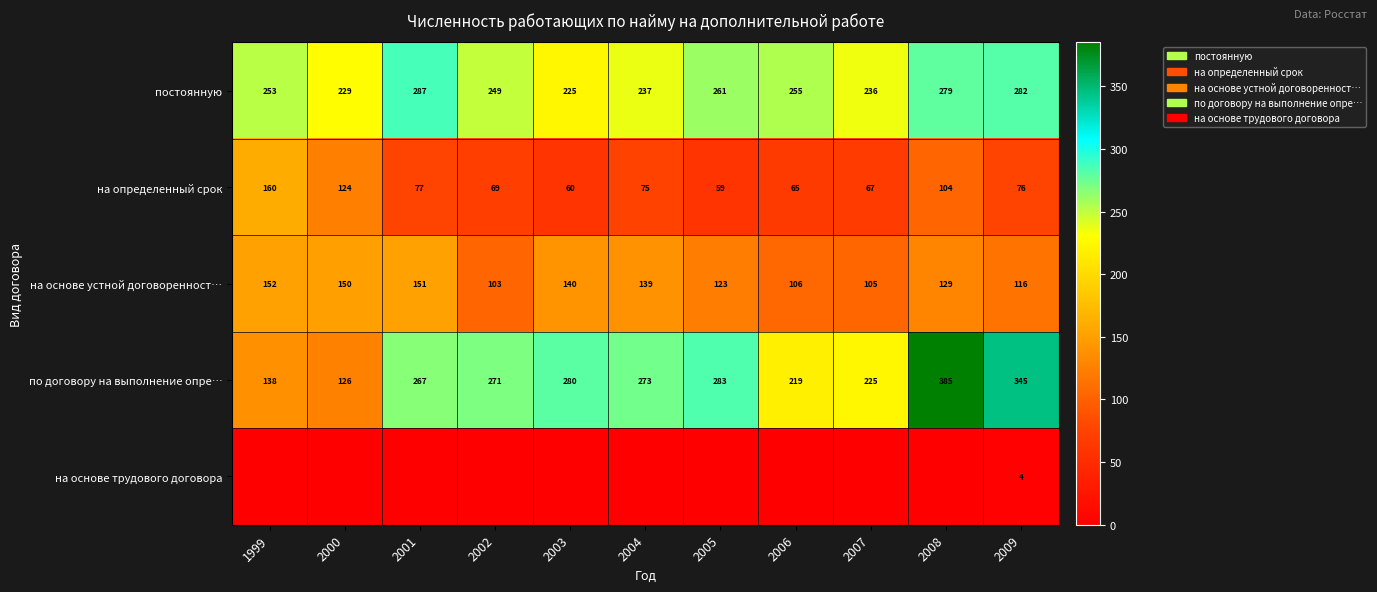

At 2009, list the series in order from smallest to largest.

на основе трудового договора, на определенный срок, на основе устной договоренност…, постоянную, по договору на выполнение опре…